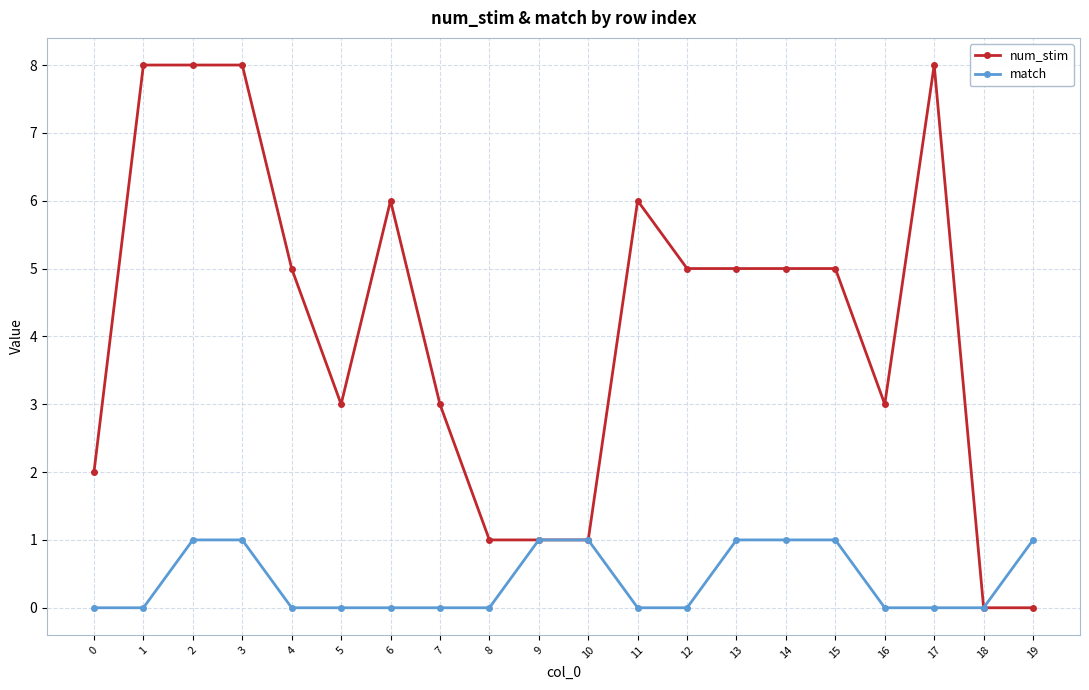

Reading right to left, transcribe all the data shown in this chart.

num_stim: 19=0	18=0	17=8	16=3	15=5	14=5	13=5	12=5	11=6	10=1	9=1	8=1	7=3	6=6	5=3	4=5	3=8	2=8	1=8	0=2
match: 19=1	18=0	17=0	16=0	15=1	14=1	13=1	12=0	11=0	10=1	9=1	8=0	7=0	6=0	5=0	4=0	3=1	2=1	1=0	0=0